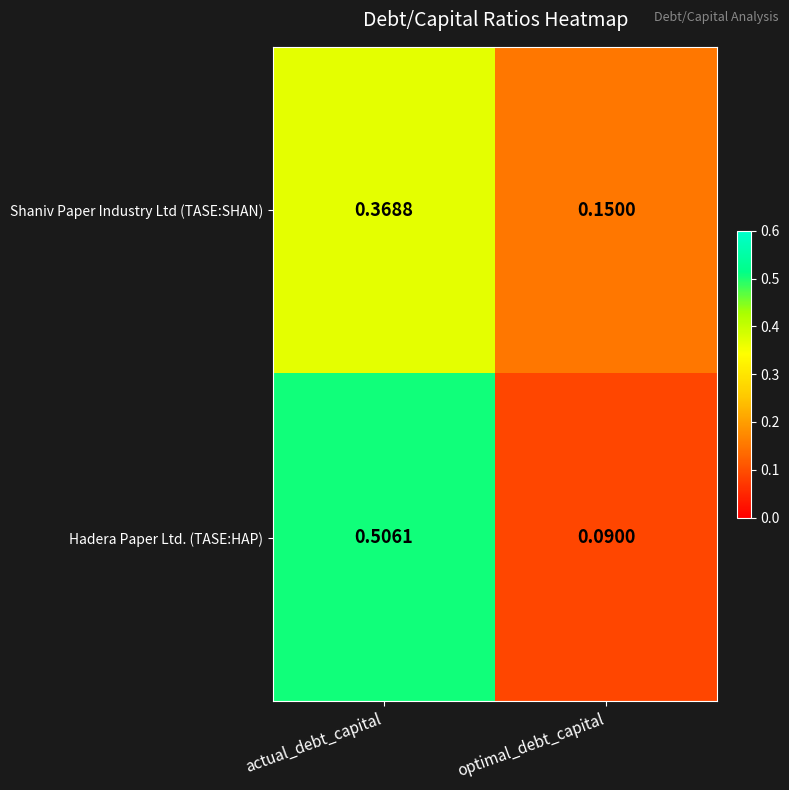

Which series has the largest range (max minus min)?

Hadera Paper Ltd. (TASE:HAP)